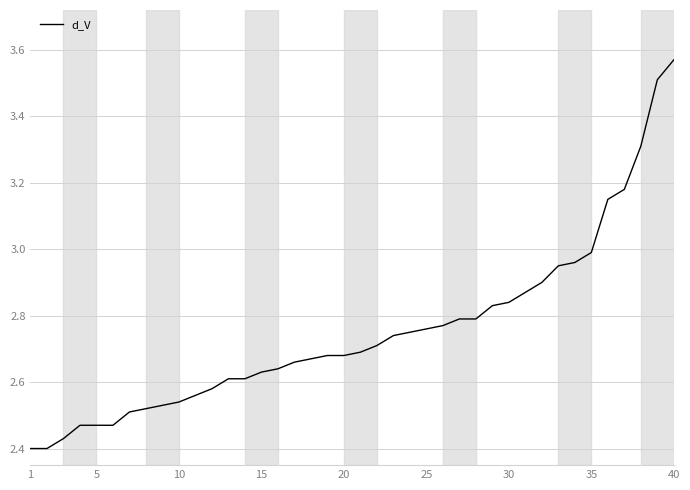

What is the difference between the maximum and minimum values?

1.2